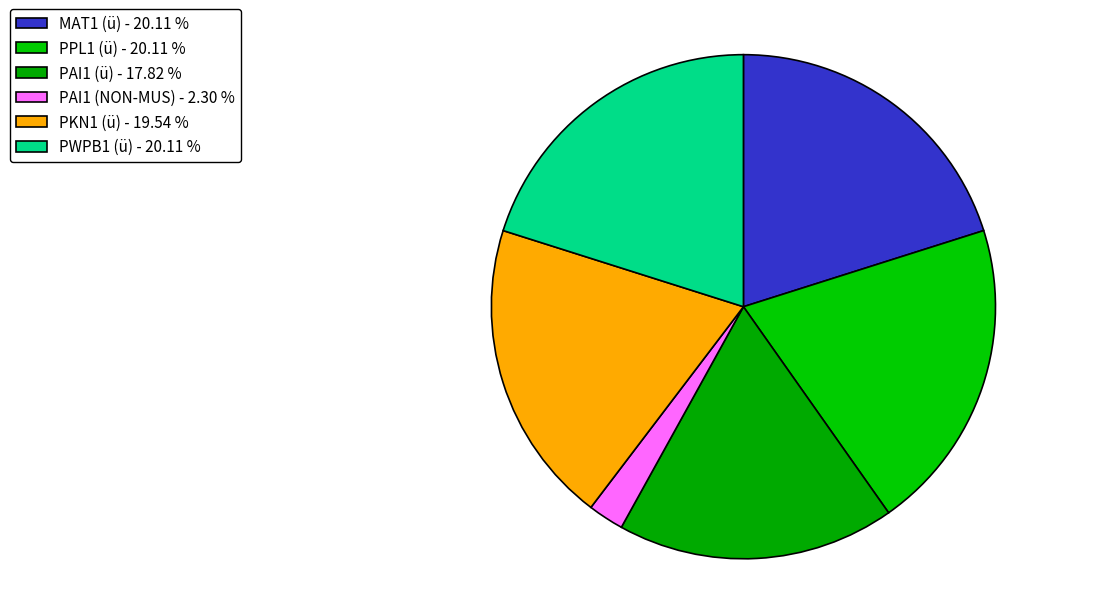

Which has a higher value, PWPB1 (ü) or PAI1 (ü)?

PWPB1 (ü)